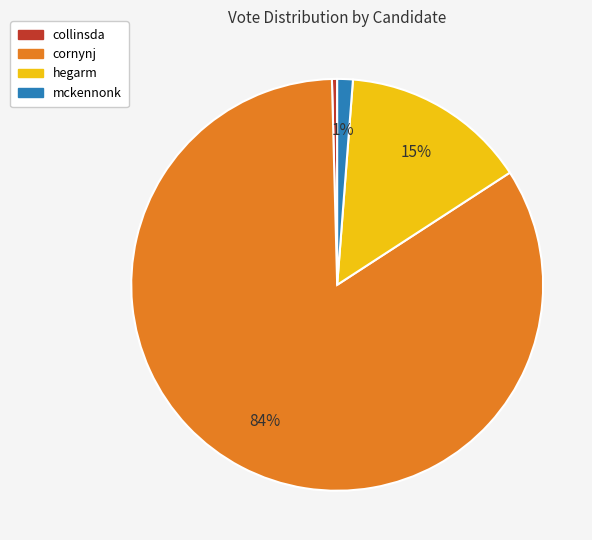

Rank the categories by value from lowest to highest.

collinsda, mckennonk, hegarm, cornynj